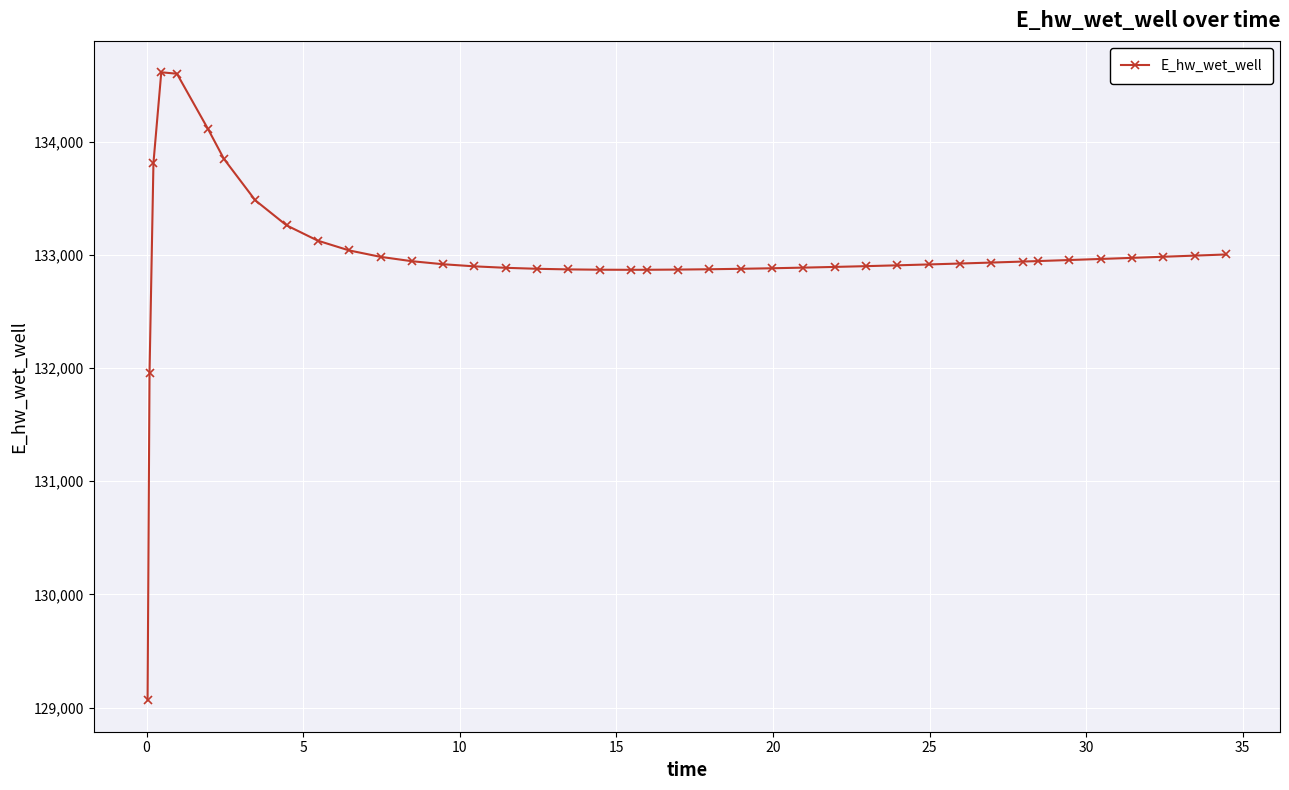

True or false: there are more than 0 points higher than both neighbors.

True